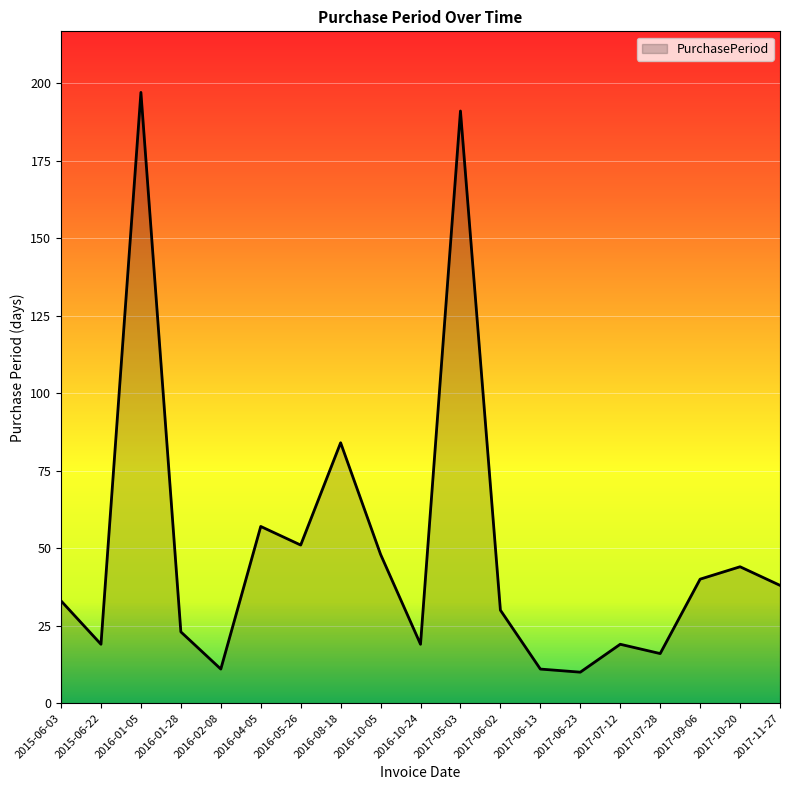

What is the greatest value displayed?

197